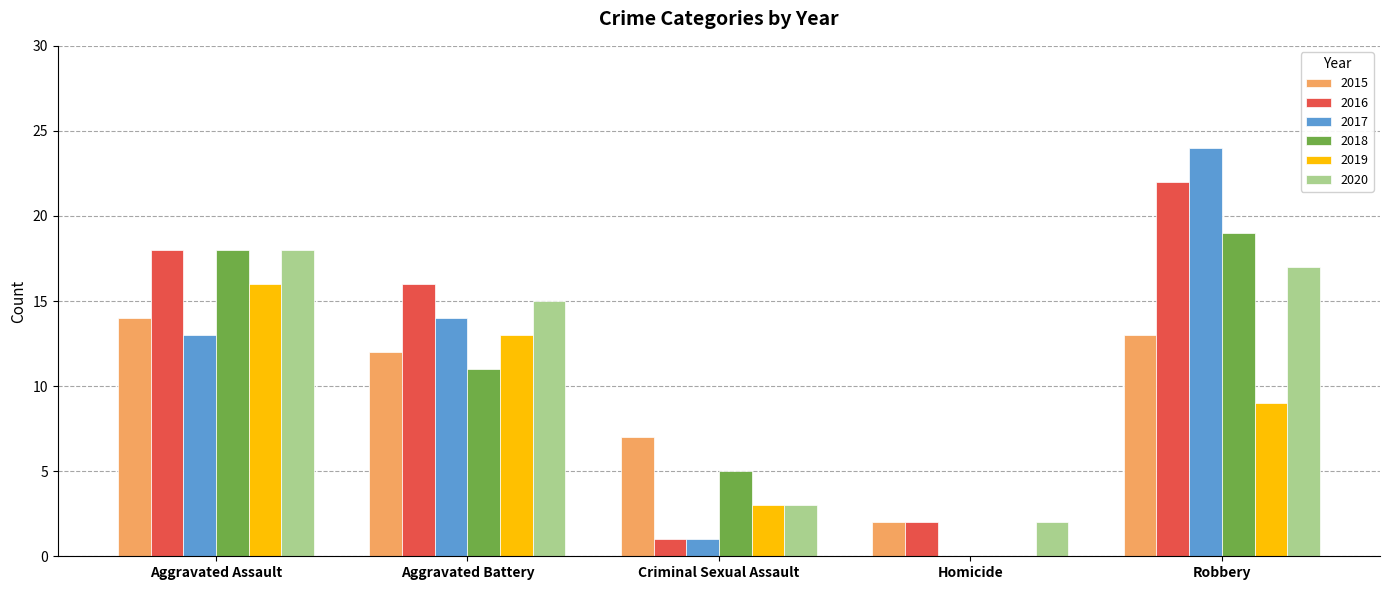

Which series has the largest total across all categories?

2016